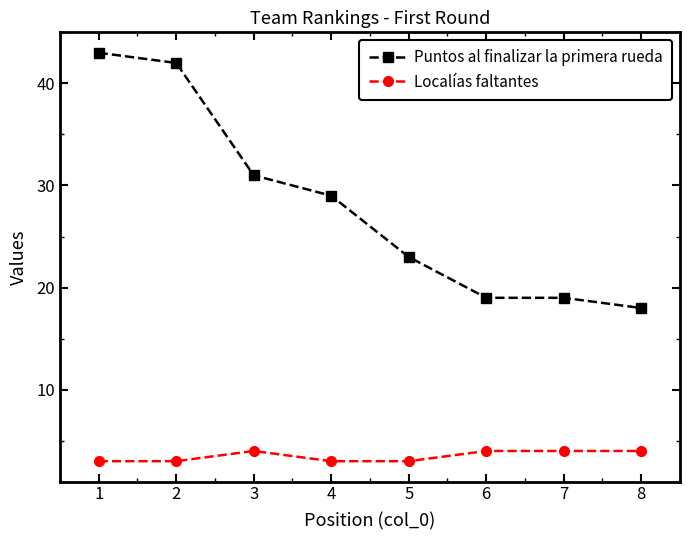

Is it true that Puntos al finalizar la primera rueda equals 7 at 7?

False